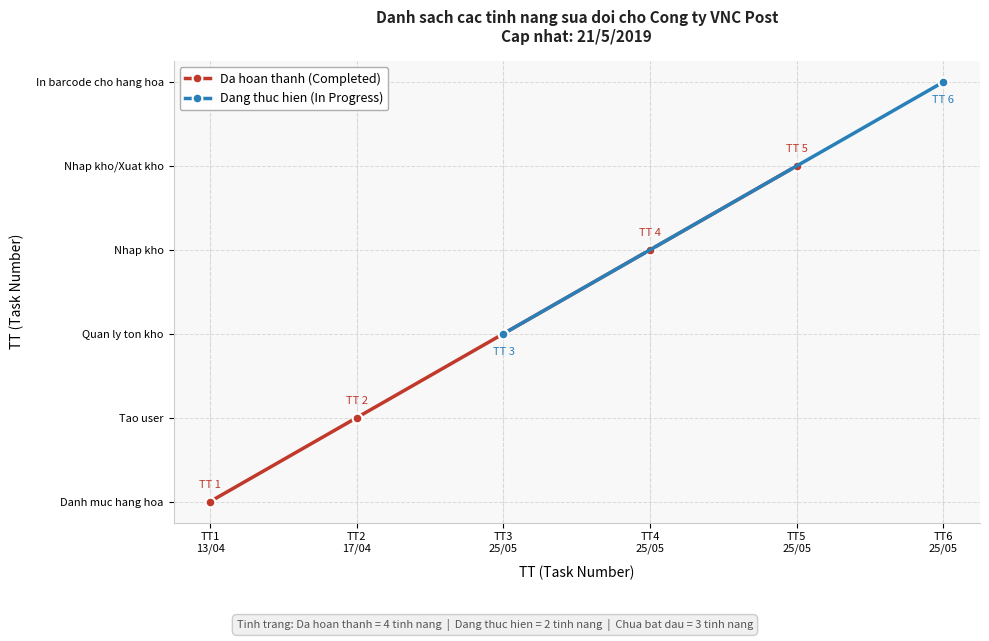

Is this an area chart (filled region under the line)?

No